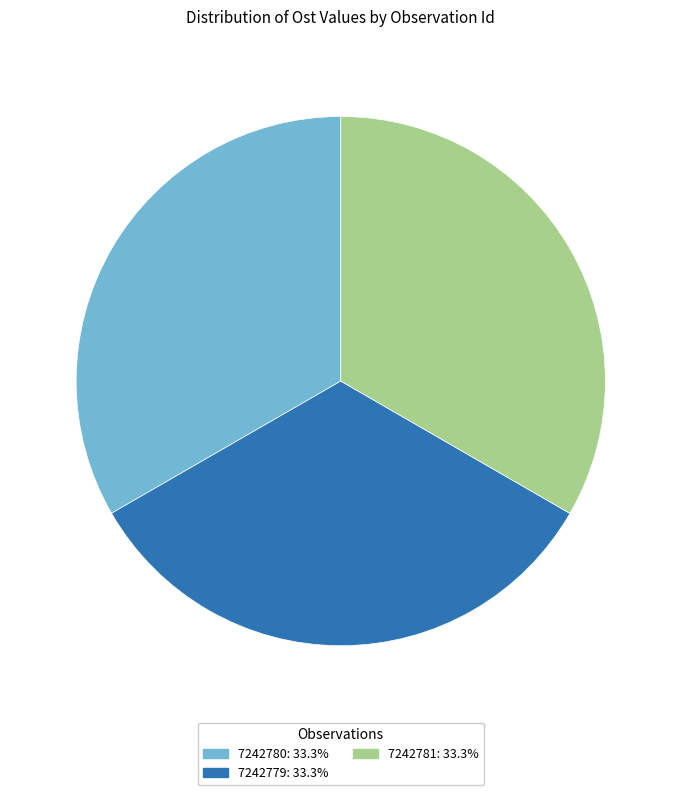

Approximately how many times larger is the value at 7242780 compared to 7242781?

1.0